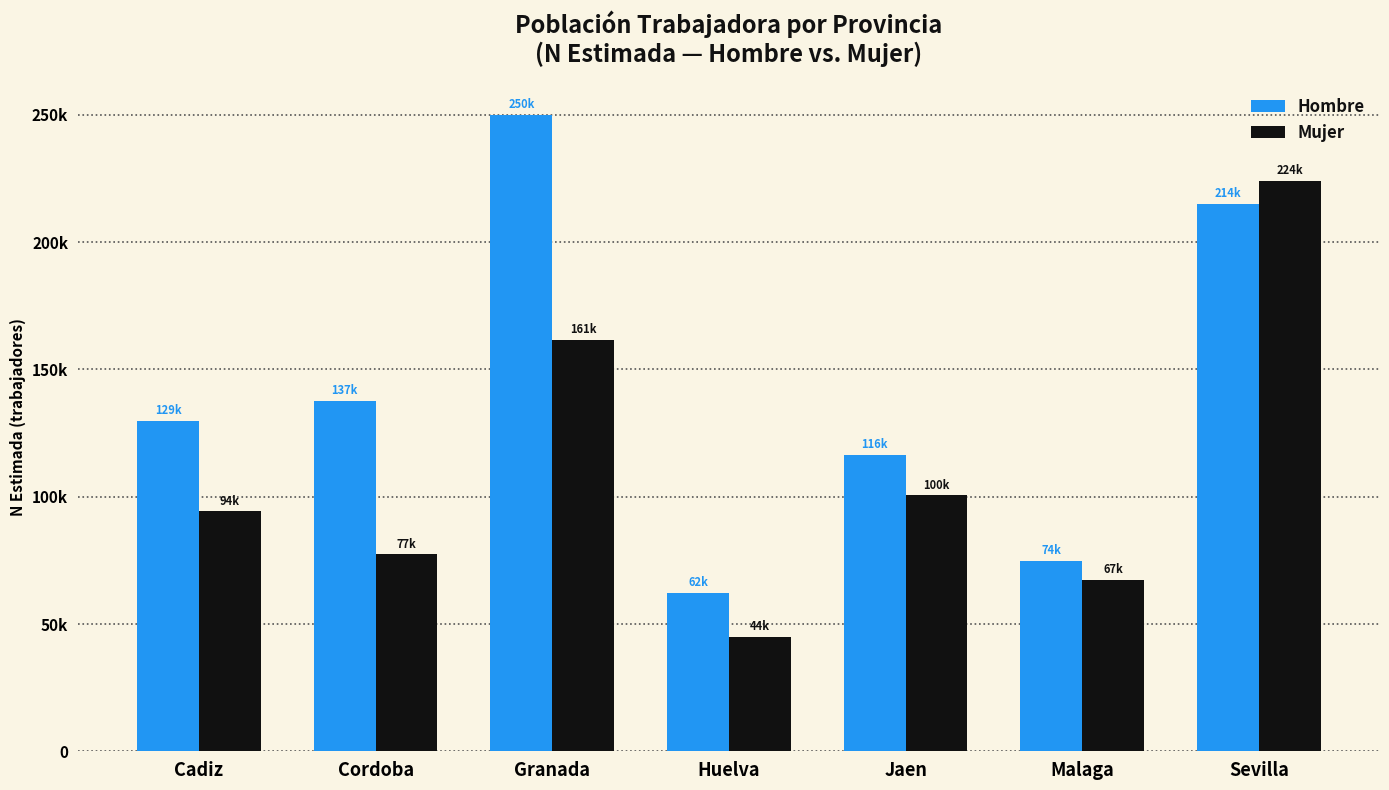

Are the bars horizontal?

No